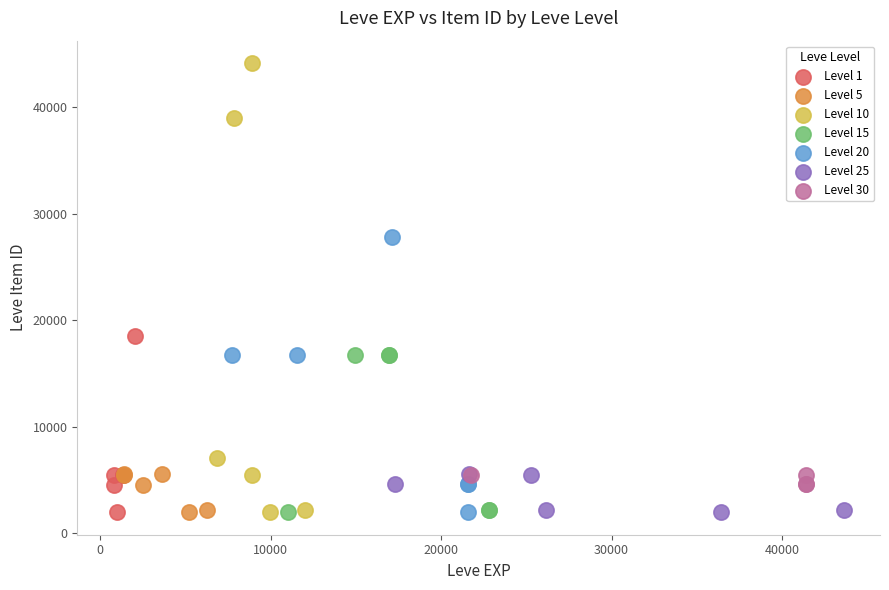

Which series reaches the maximum Y coordinate?

Level 10